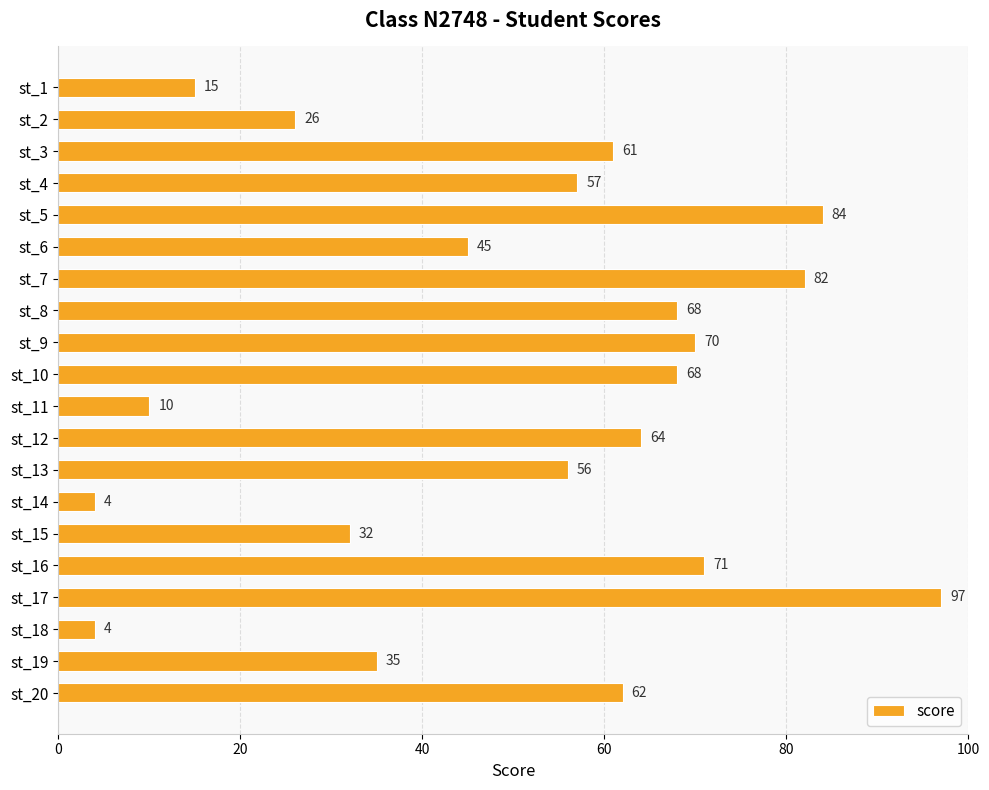

Is it true that the value at st_1 is 24?

False